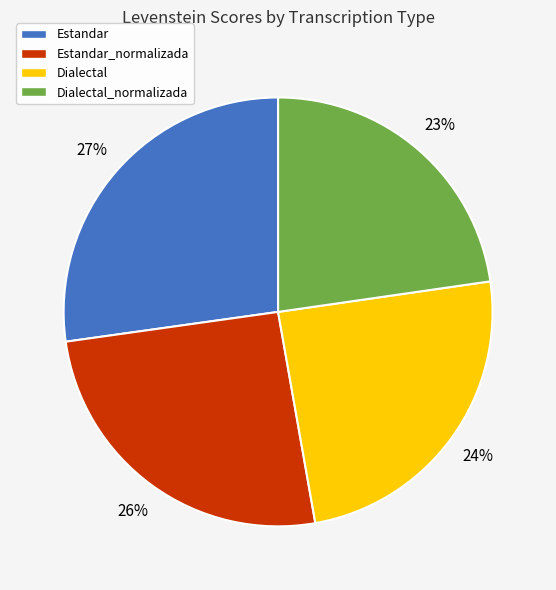

Is it true that Estandar is 27% of the pie?

True